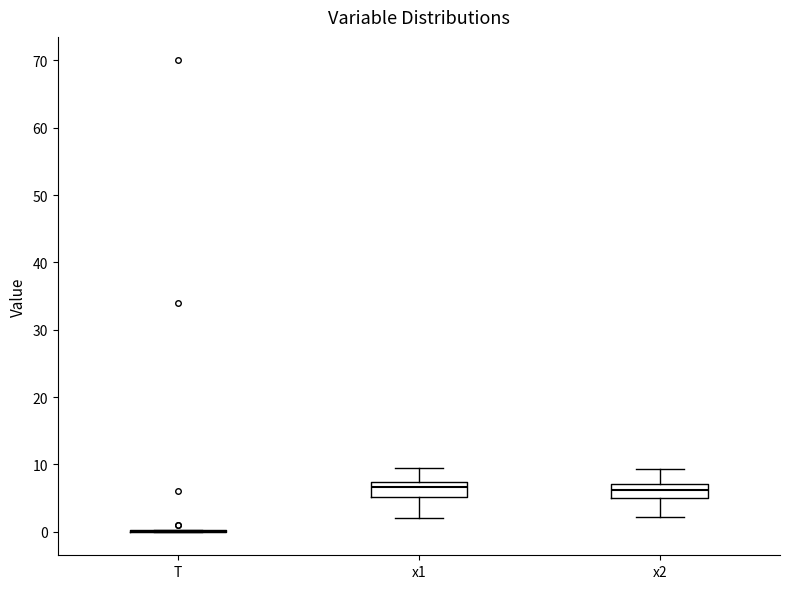

Reading left to right, read every box against the y-axis: the position of its median line, the range the box covers, and the ends of its whiskers. The values are not printed on the chart, so give them approximately, as read against the axis.

T: box collapsed to a line at 0, whiskers 0 to 0
x1: median 7 (just below the box's upper edge), box 5 to 7, whiskers 2 to 9
x2: median 6, box 5 to 7, whiskers 2 to 9